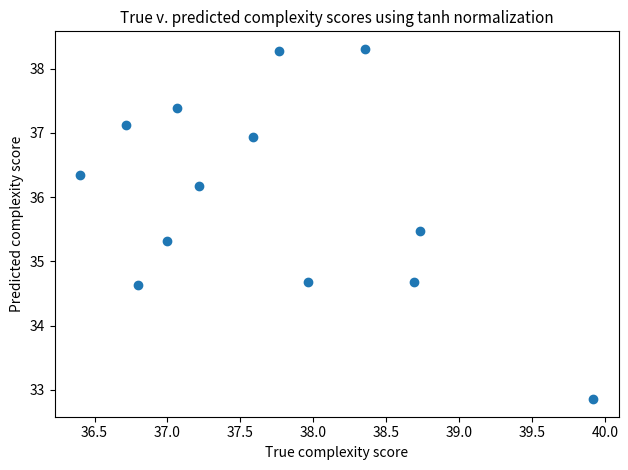

What is the range of Y values (max minus min)?

5.5